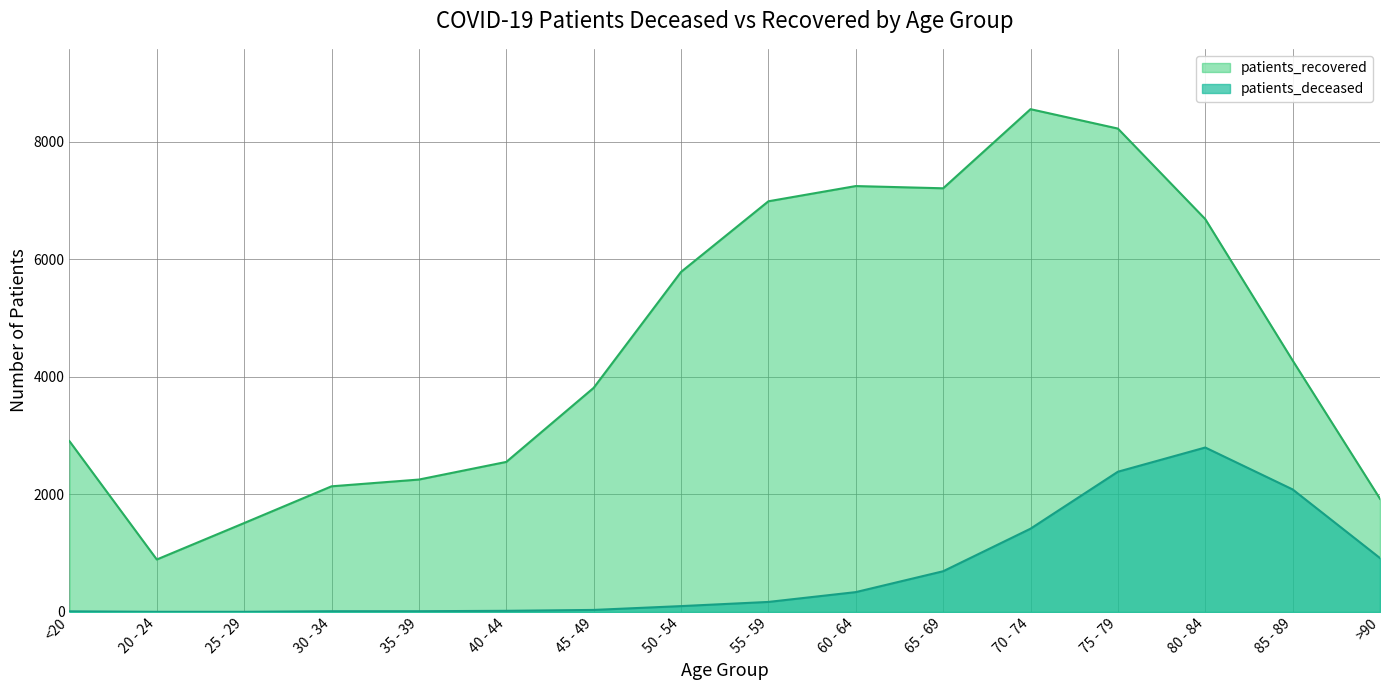

List the series in order of their overall mean, highest first.

patients_recovered, patients_deceased